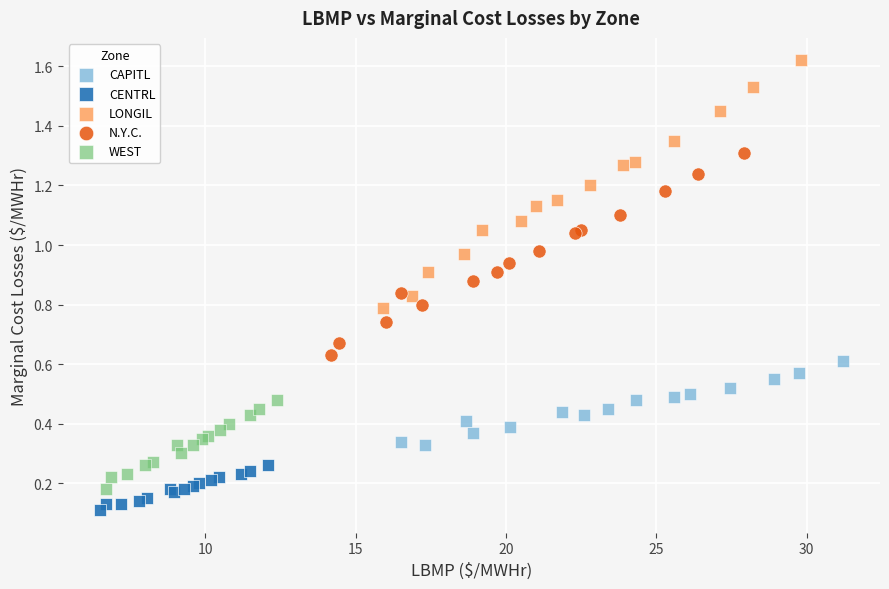

Which series reaches the minimum Y coordinate?

CENTRL